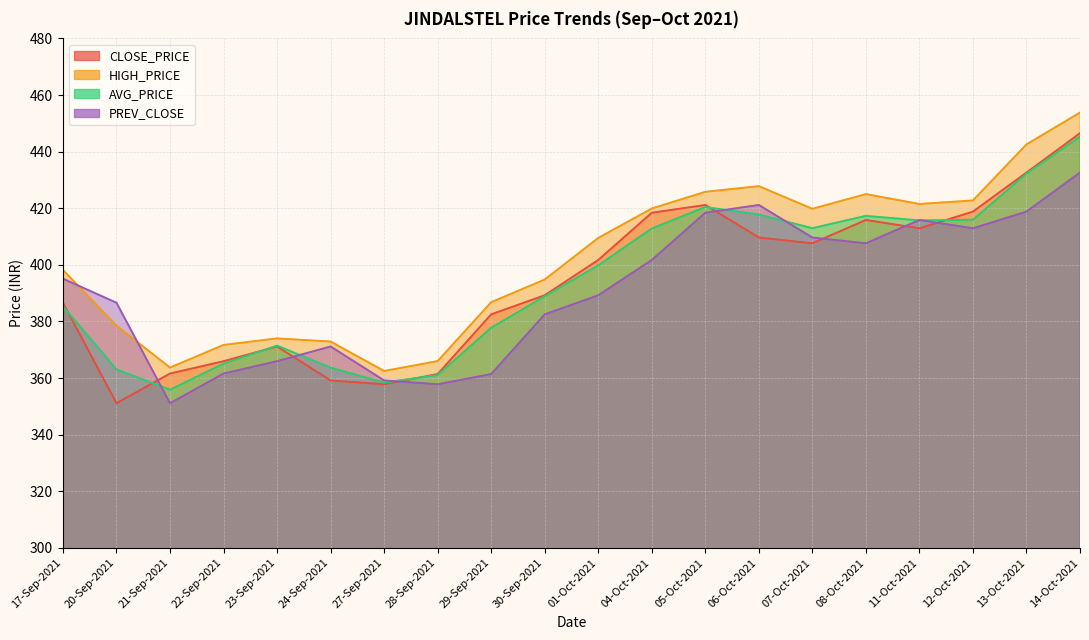

What is the sum of the PREV_CLOSE values at 14-Oct-2021 and 22-Sep-2021?

794.2